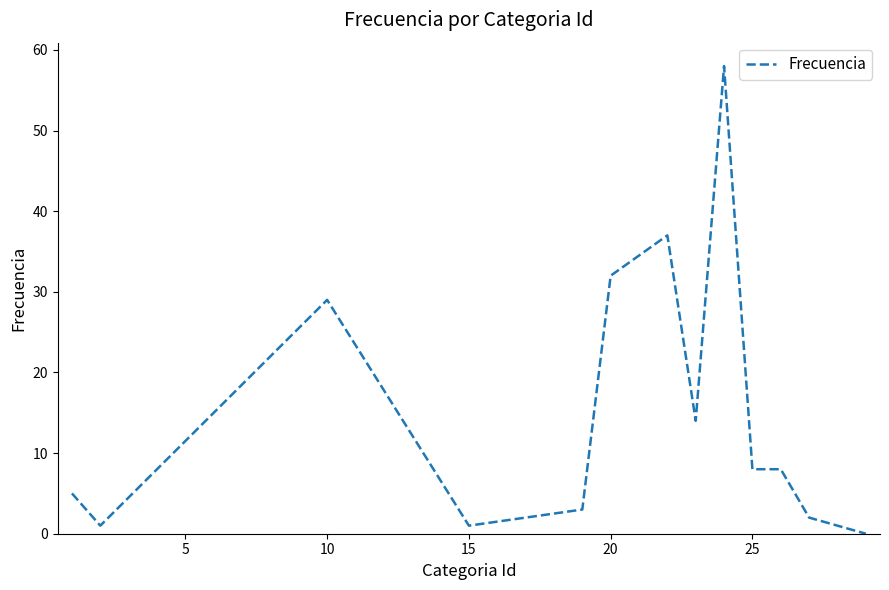

What is the greatest value displayed?

58